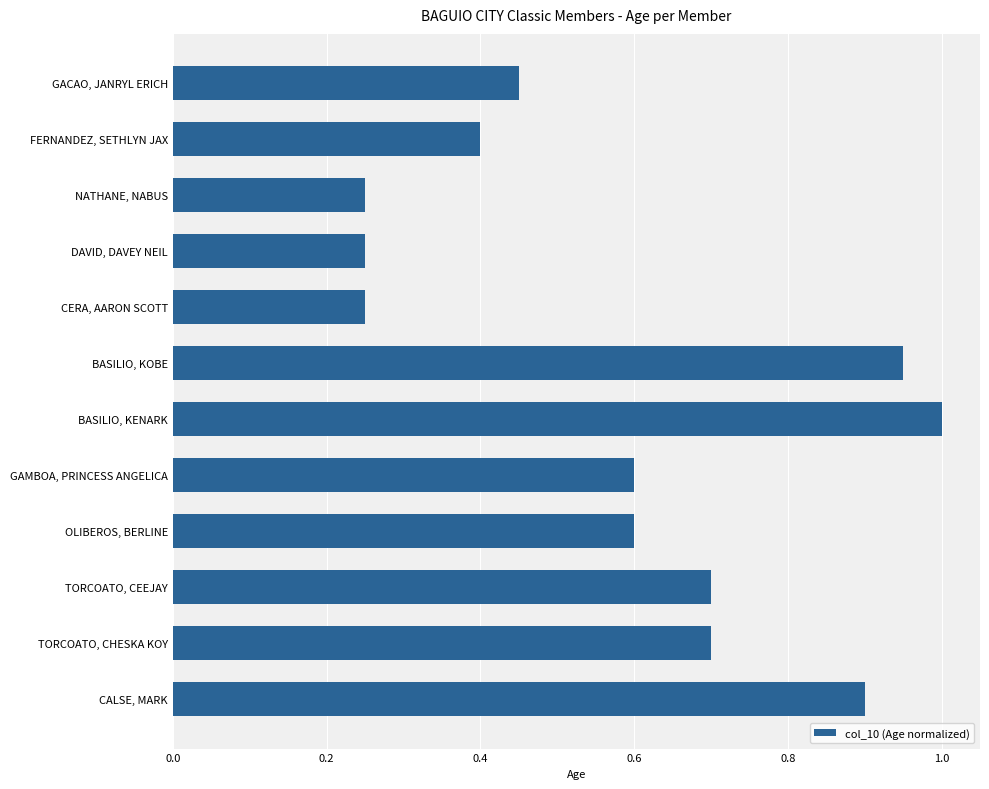

The chart shows a value of 0.6 at GAMBOA, PRINCESS ANGELICA. True or false?

True